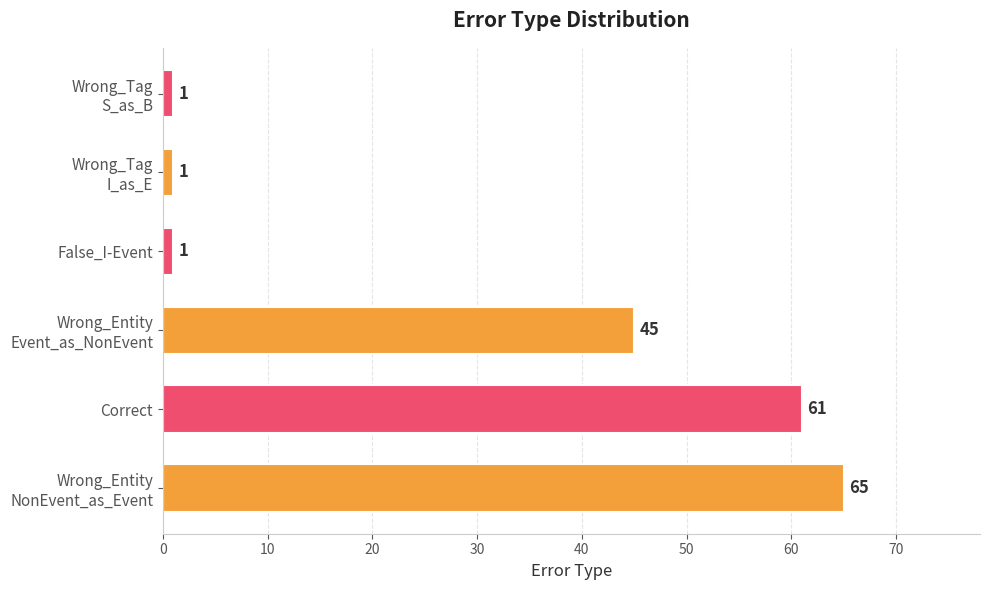

True or false: the data shows 14 at Correct.

False